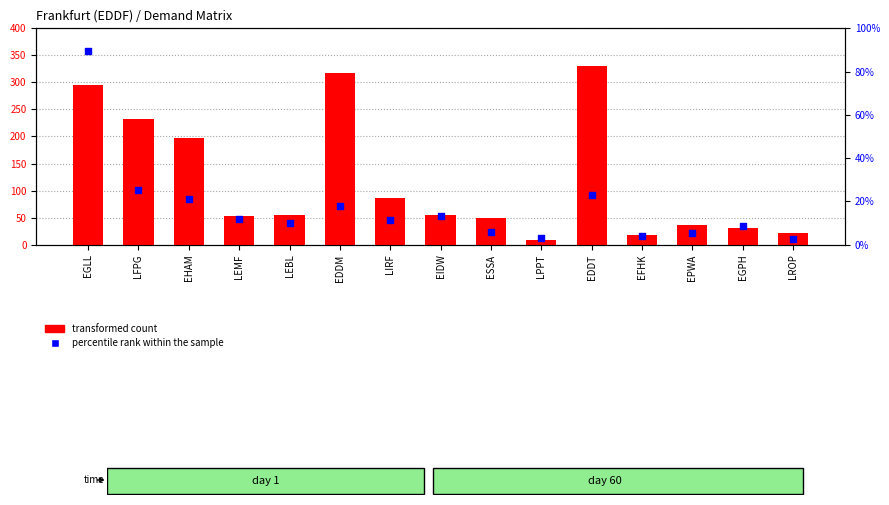

Which series has the largest Y range (max minus min)?

percentile rank within the sample